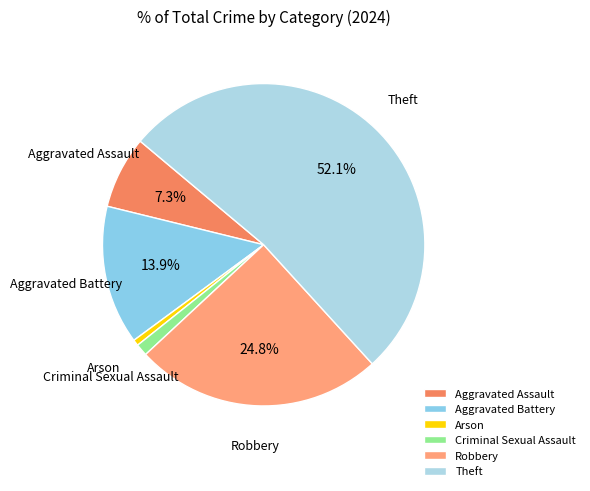

Does Arson account for over 50% of the chart?

No